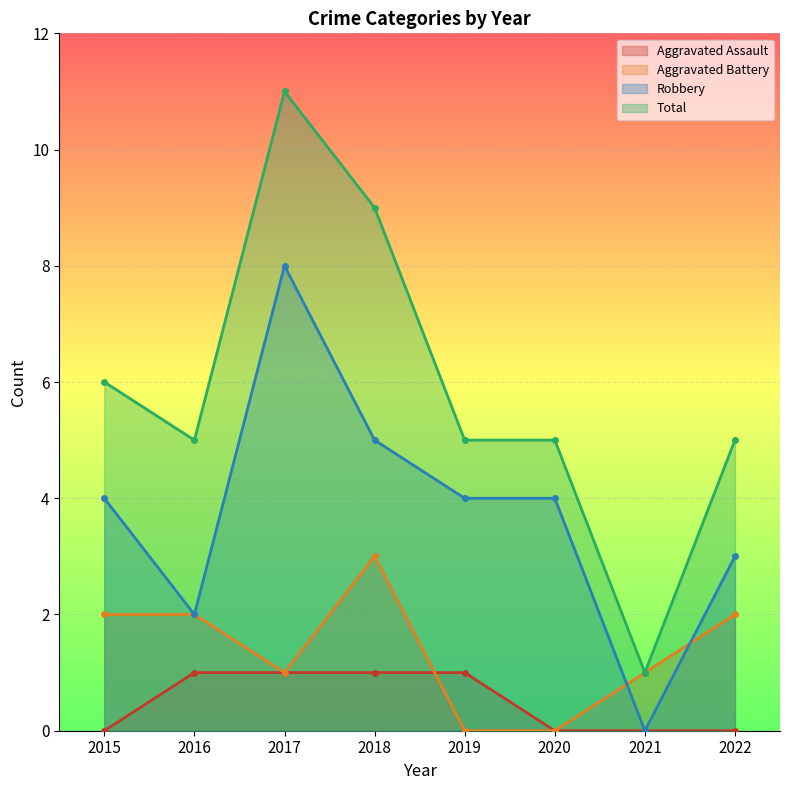

What is the value of the Aggravated Battery point at the 2nd from the left?

2